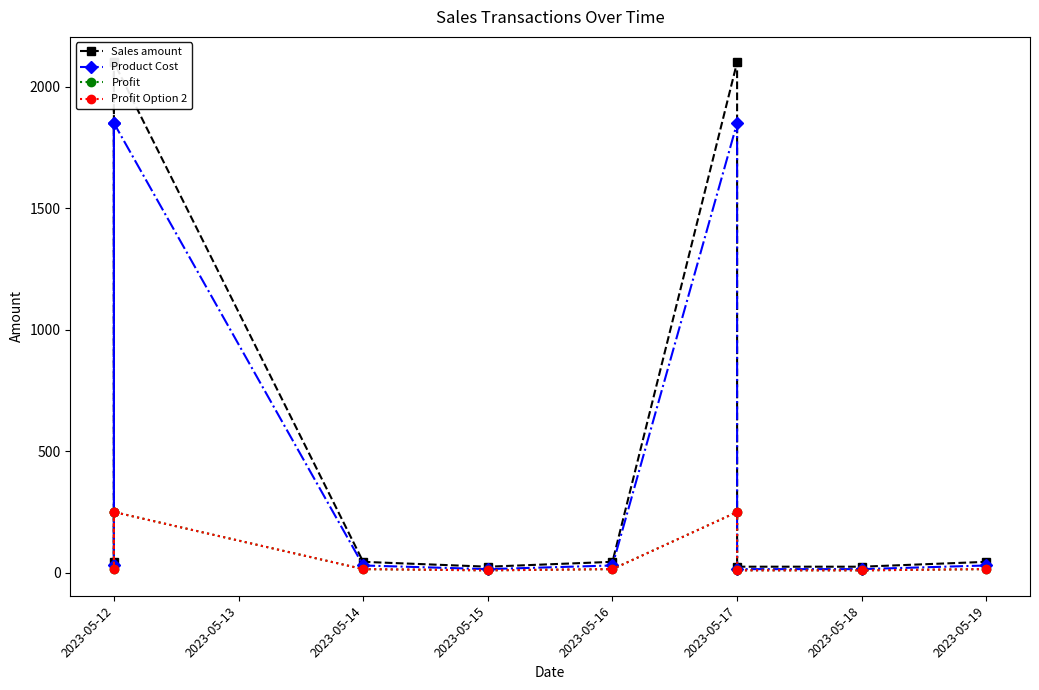

At which label does Profit Option 2 reach its peak?

2023-05-12